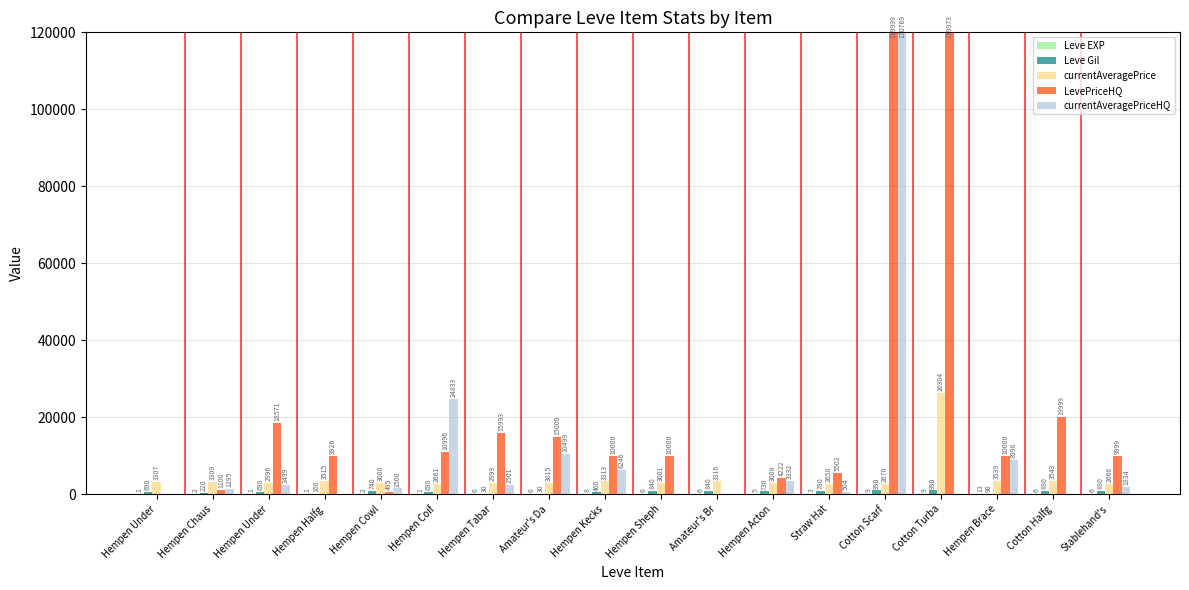

How many bars are there in total?

90